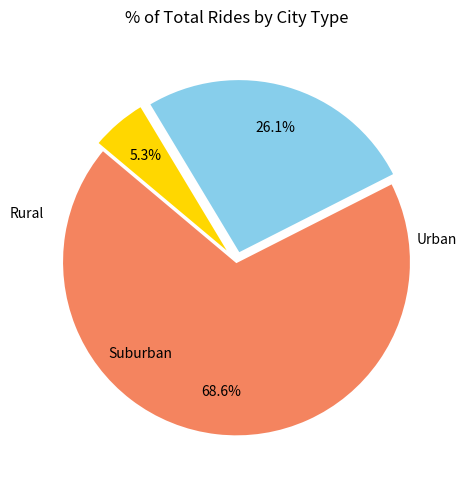

Is there a majority slice in this chart?

Yes